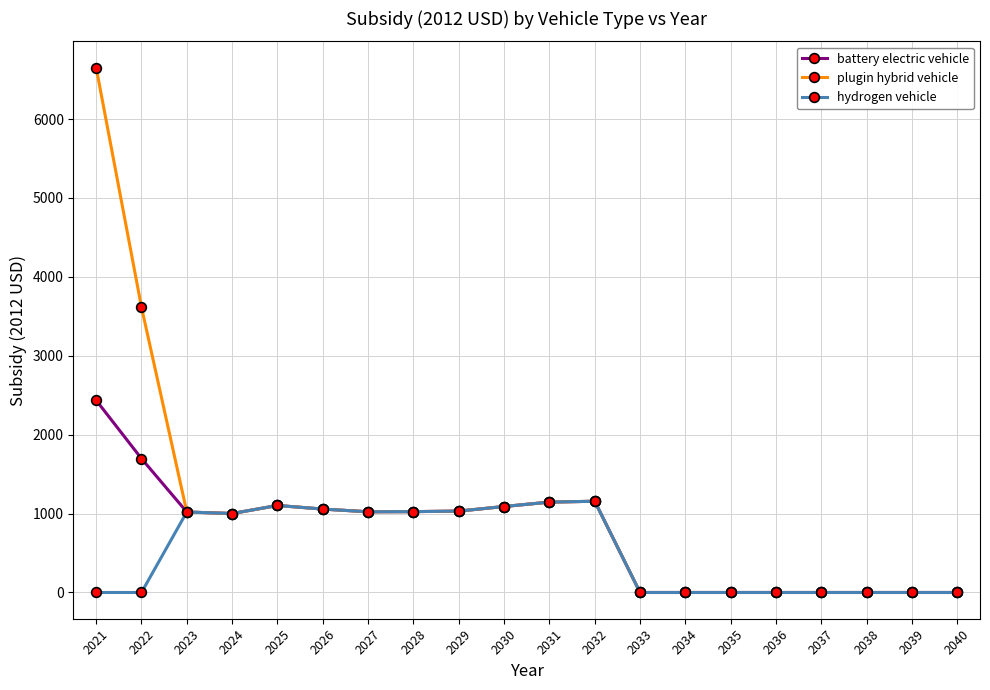

What is the average value of the battery electric vehicle series?

739.2